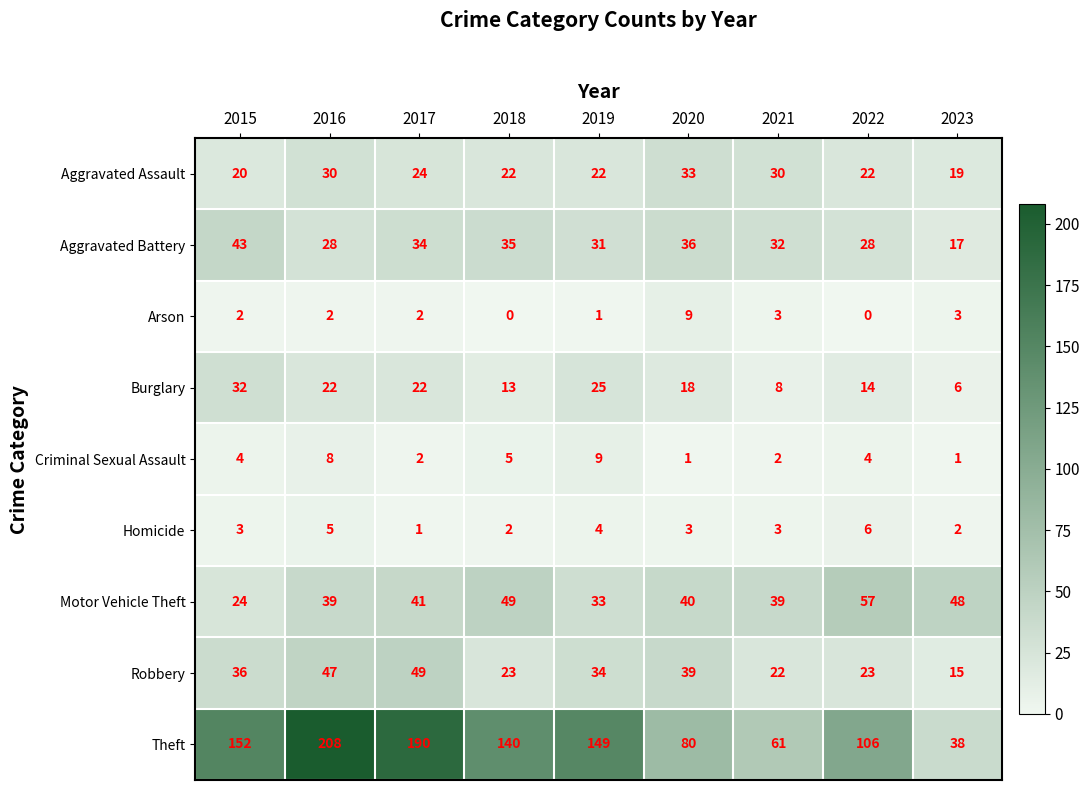

Which label corresponds to the largest value in the chart?

2016